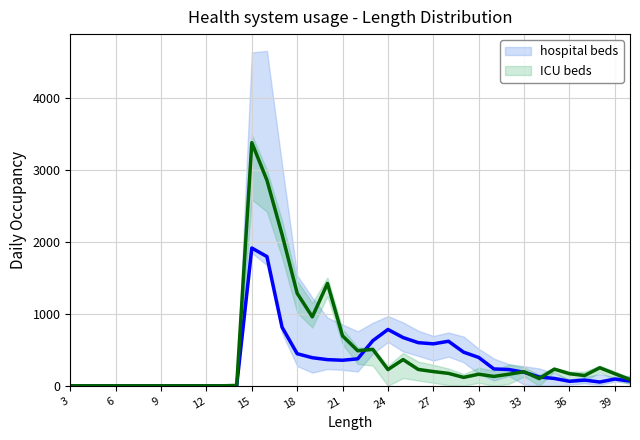

At which label is ICU beds closest to 1688?

17